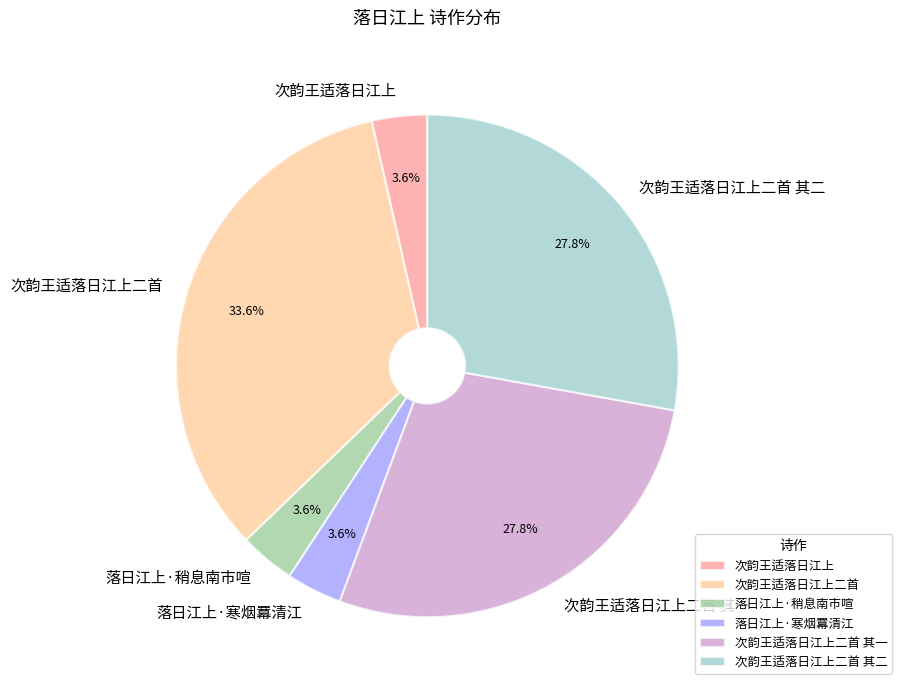

Which slice is the largest?

次韵王适落日江上二首